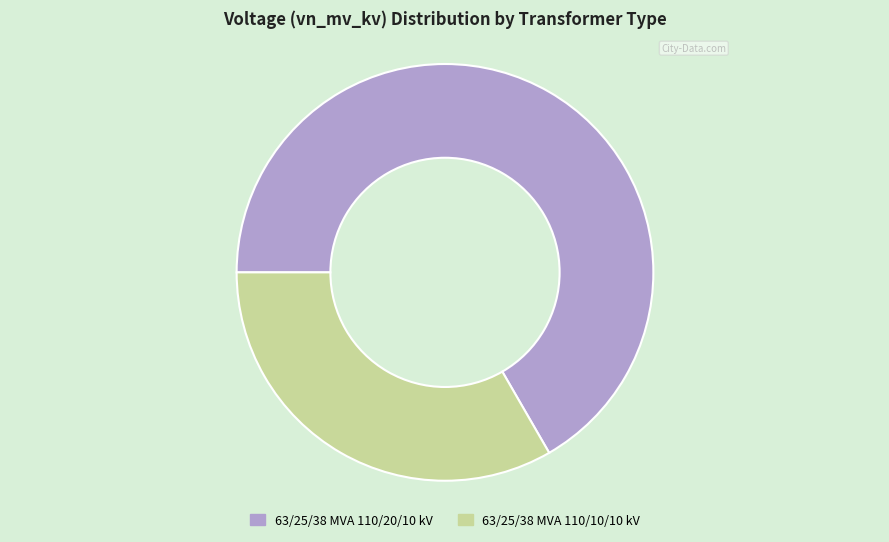

How many segments does this pie chart have?

2